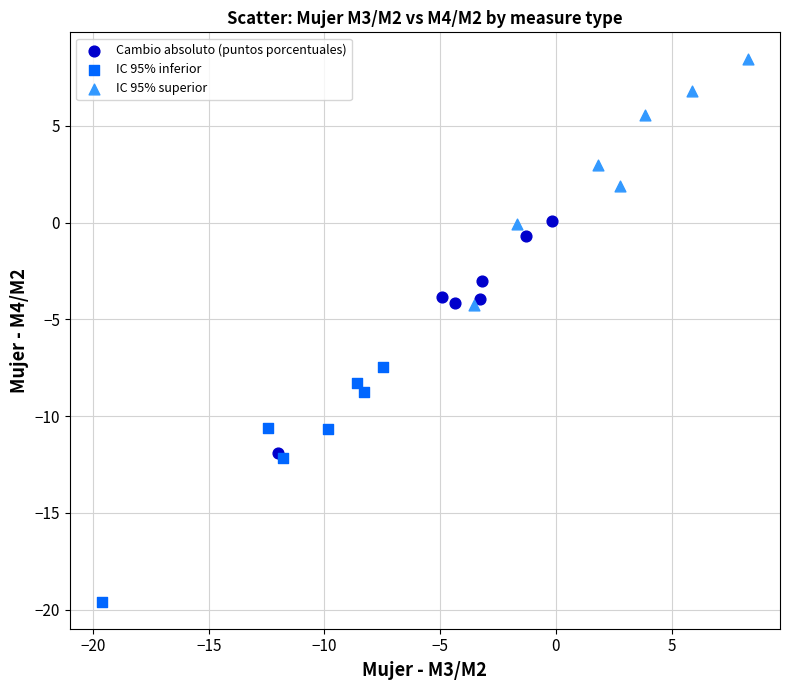

Which series has the largest Y range (max minus min)?

IC 95% superior